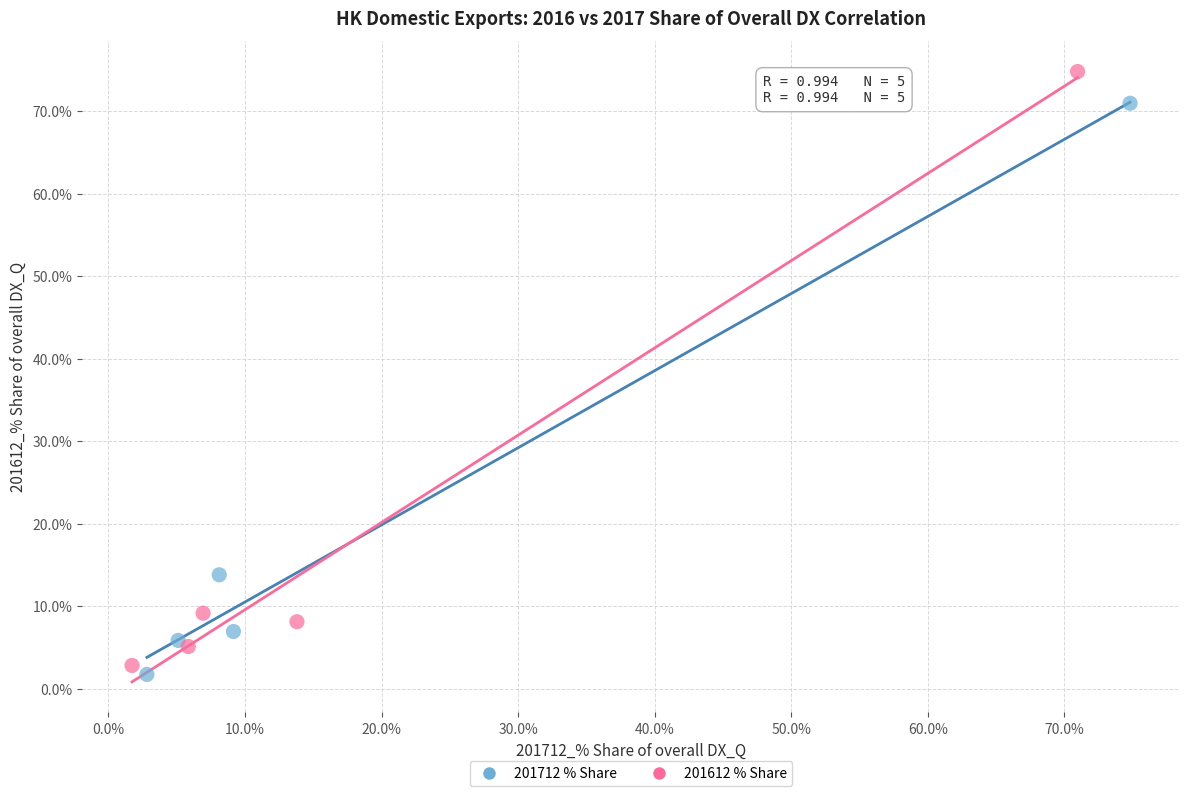

Which series contains the highest Y value?

201612 % Share